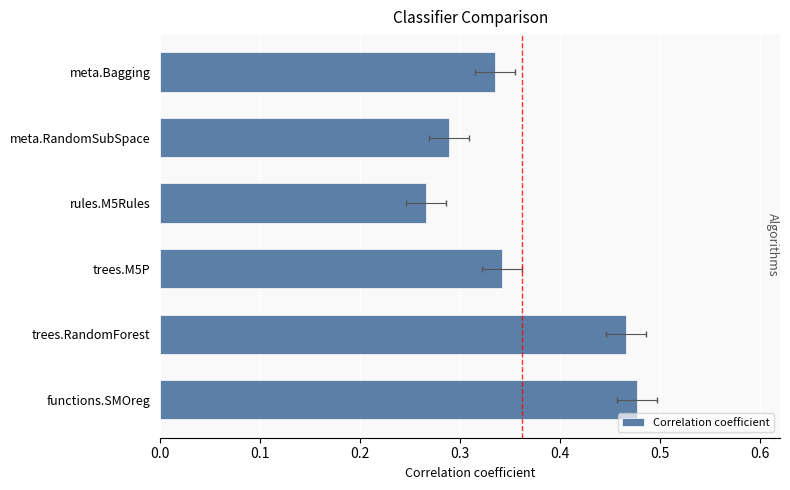

What is the difference between the values at functions.SMOreg and meta.RandomSubSpace?

0.2